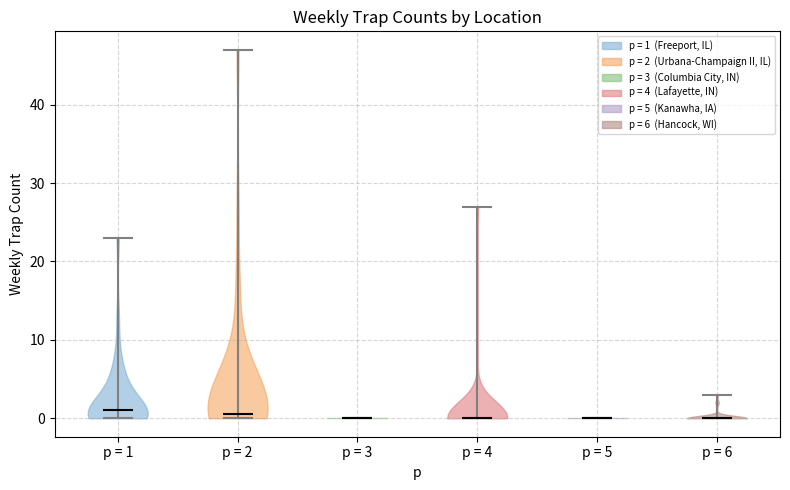

Reading left to right, read every violin against the y-axis: where its median line is, and the lowest and highest points it reaches. The values are not printed on the chart, so give them approximately, as read against the axis.

p = 1: median line 1, lowest point 0, highest point 23
p = 2: median line 1, lowest point 0, highest point 47
p = 3: median line 0, lowest point 0, highest point 0
p = 4: median line 0, lowest point 0, highest point 27
p = 5: median line 0, lowest point 0, highest point 0
p = 6: median line 0, lowest point 0, highest point 3